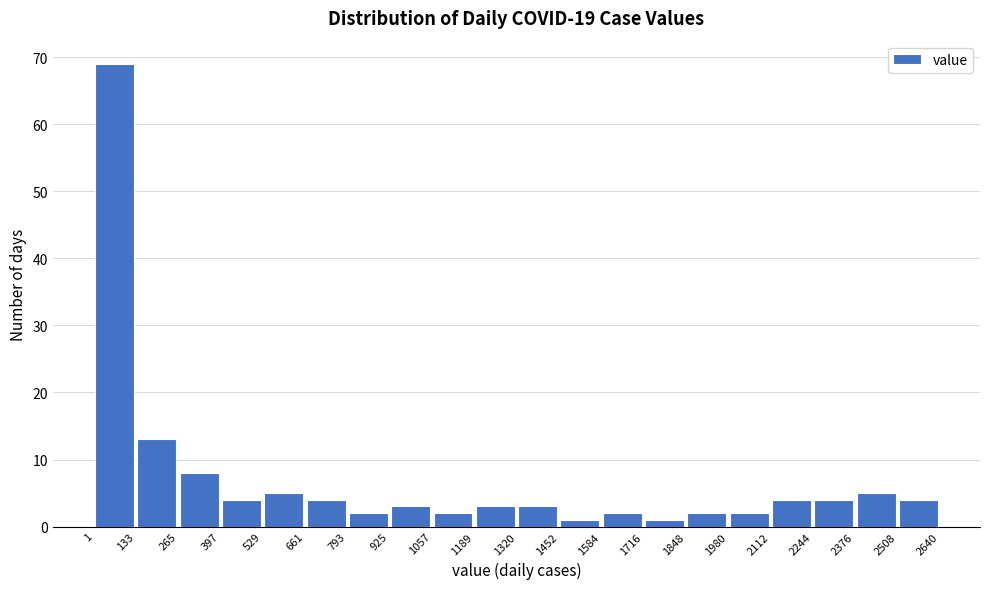

What is the height of the bar covering 2244 to 2376 on the x-axis? The values are not printed on the chart, so give them approximately, as read against the axis.

4